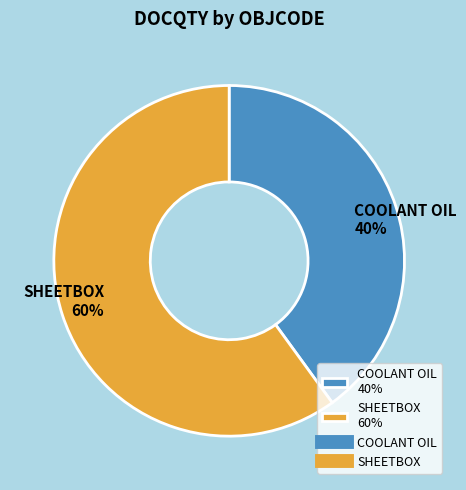

What percentage is the SHEETBOX 60% slice, to the nearest percent?

60%